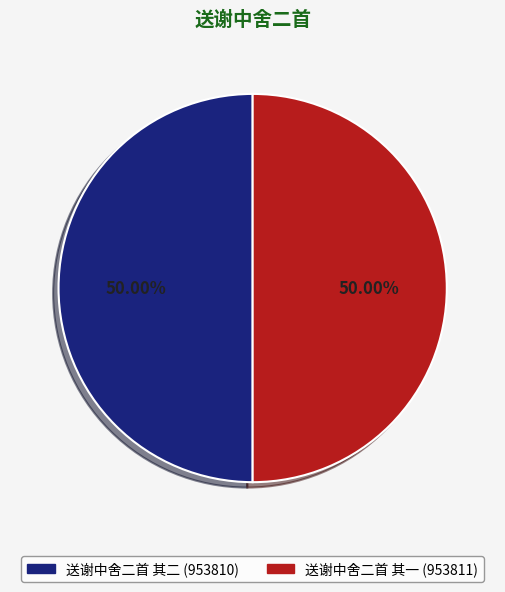

To the nearest percent, what portion does 送谢中舍二首 其一 represent?

50%